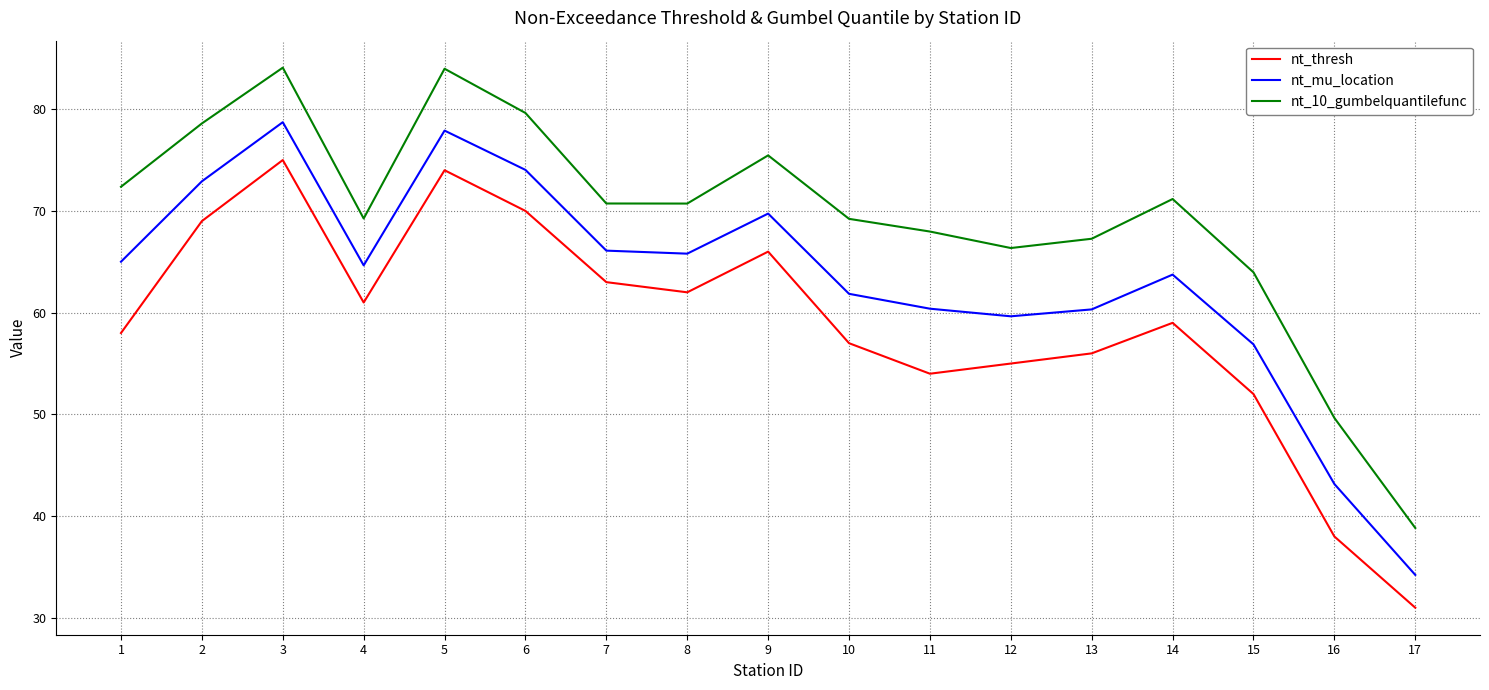

True or false: nt_10_gumbelquantilefunc and nt_thresh intersect in this chart.

False